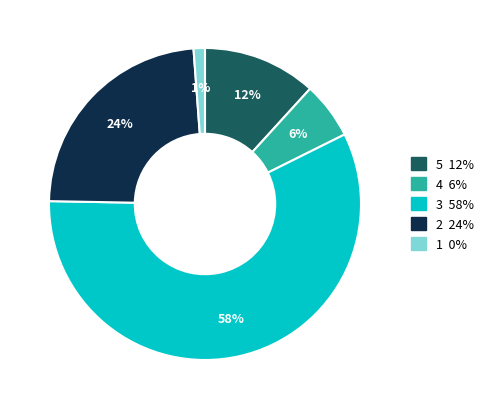

Does 3 account for over 50% of the chart?

Yes